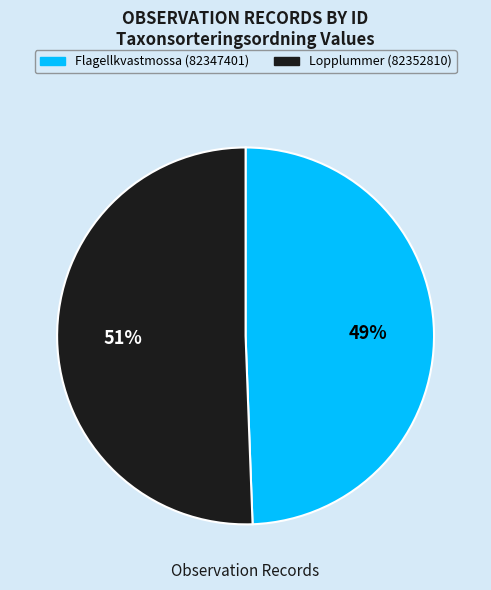

How many segments does this pie chart have?

2